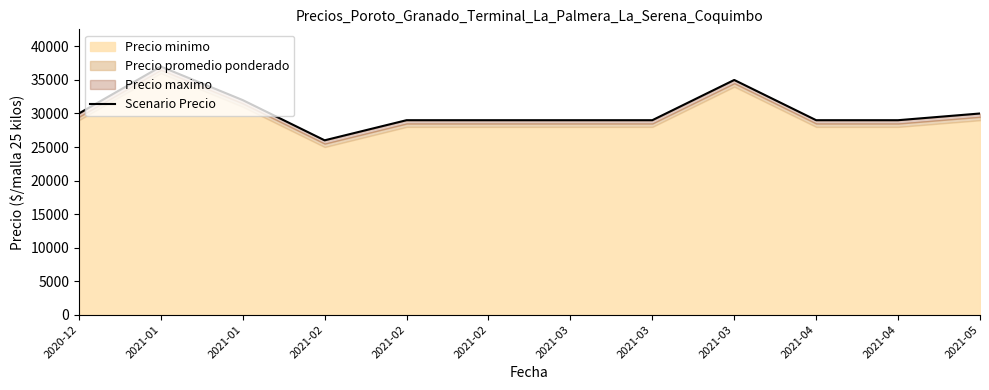

What is the sum of the values at 2021-01 and 2021-01?

69000